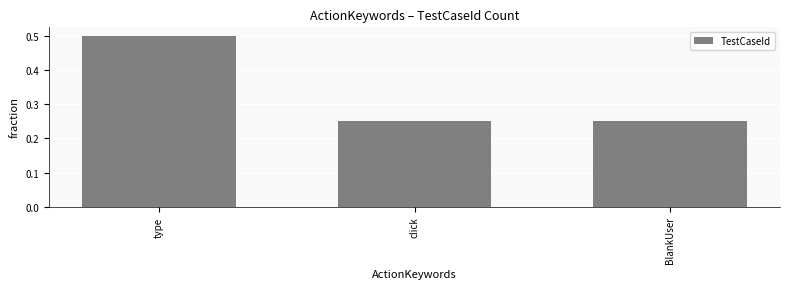

What is the approximate value at type?

0.5